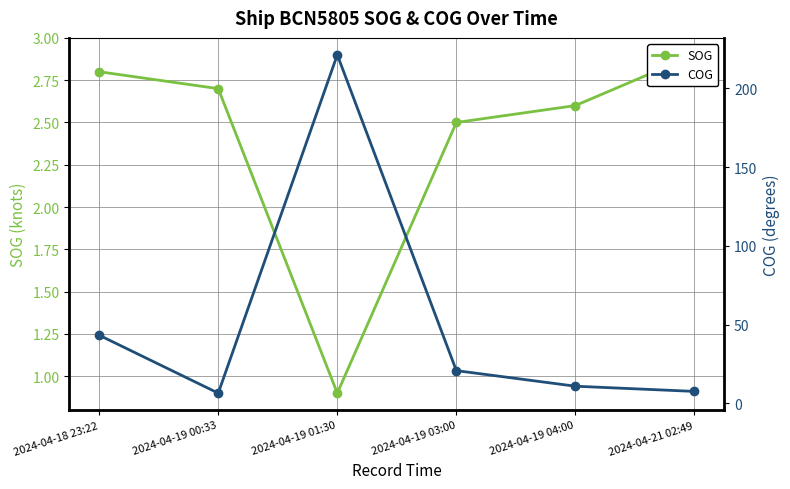

What is the sum of the SOG values at 2024-04-19 03:00 and 2024-04-19 04:00?

5.1